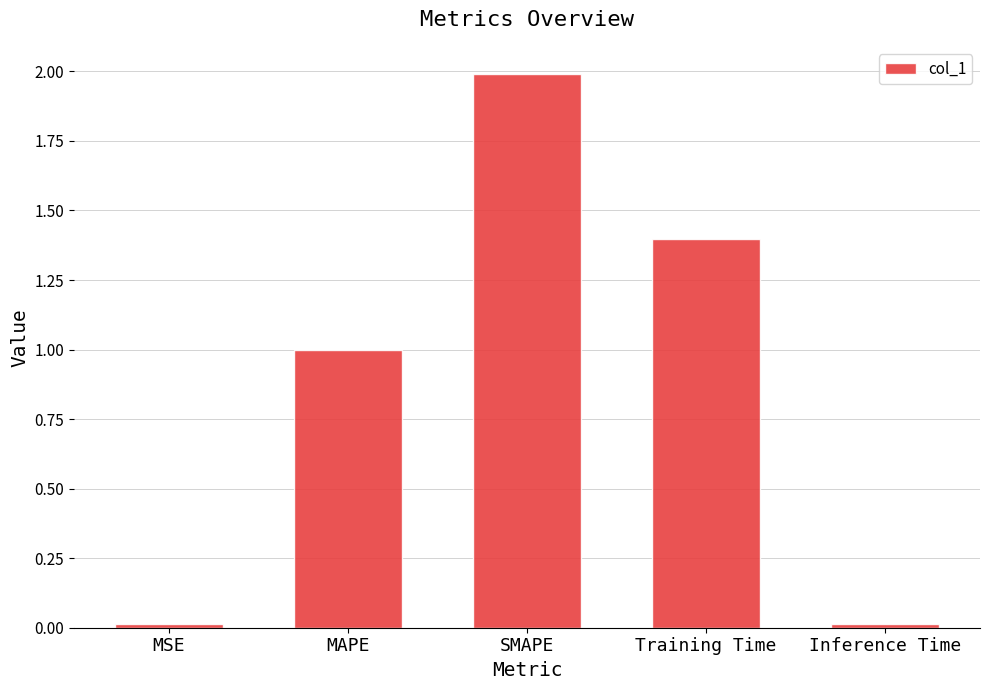

The value at MAPE is 1.0. True or false?

True